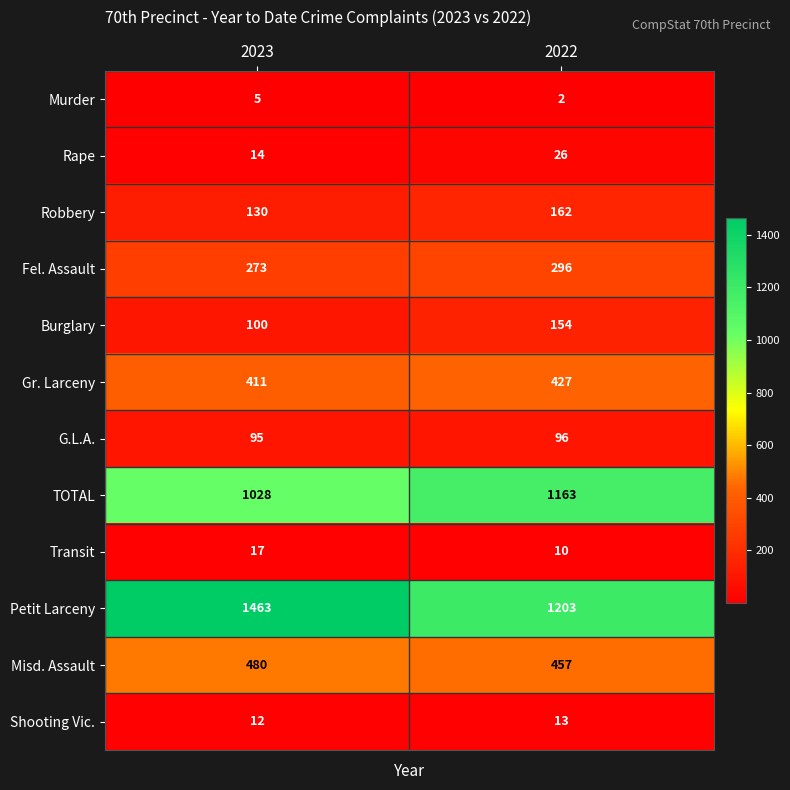

What is the maximum value for Gr. Larceny?

427